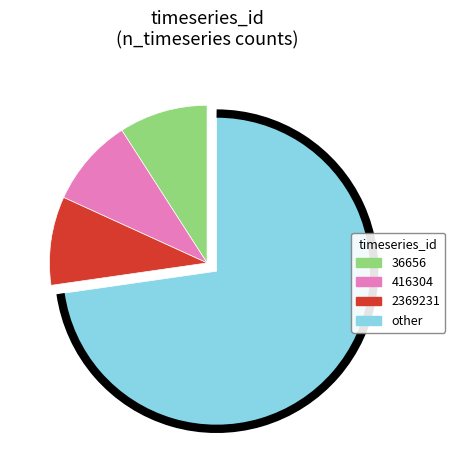

Count the number of slices in the pie.

4